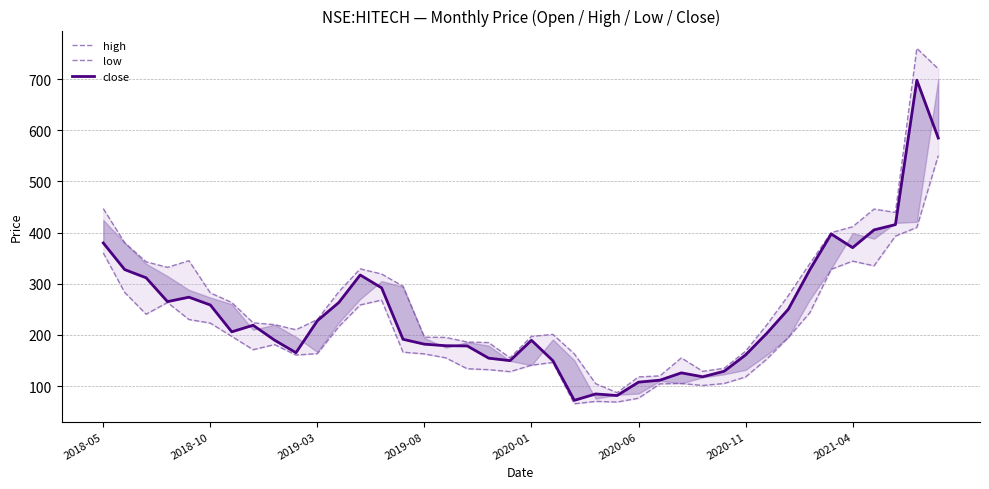

Is the value of close at 19 greater than the value of low at 8?

No